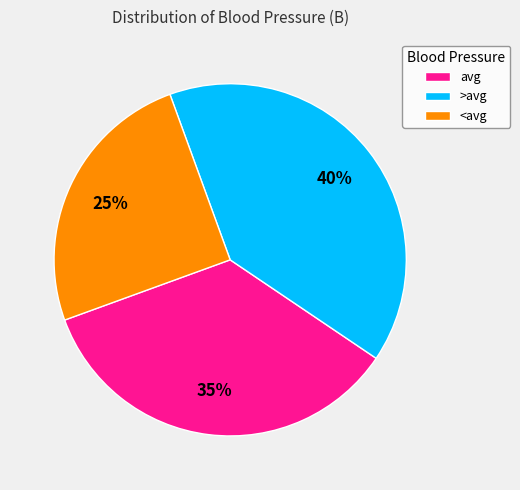

To the nearest percent, what is the difference between the >avg and <avg slice percentages?

15%